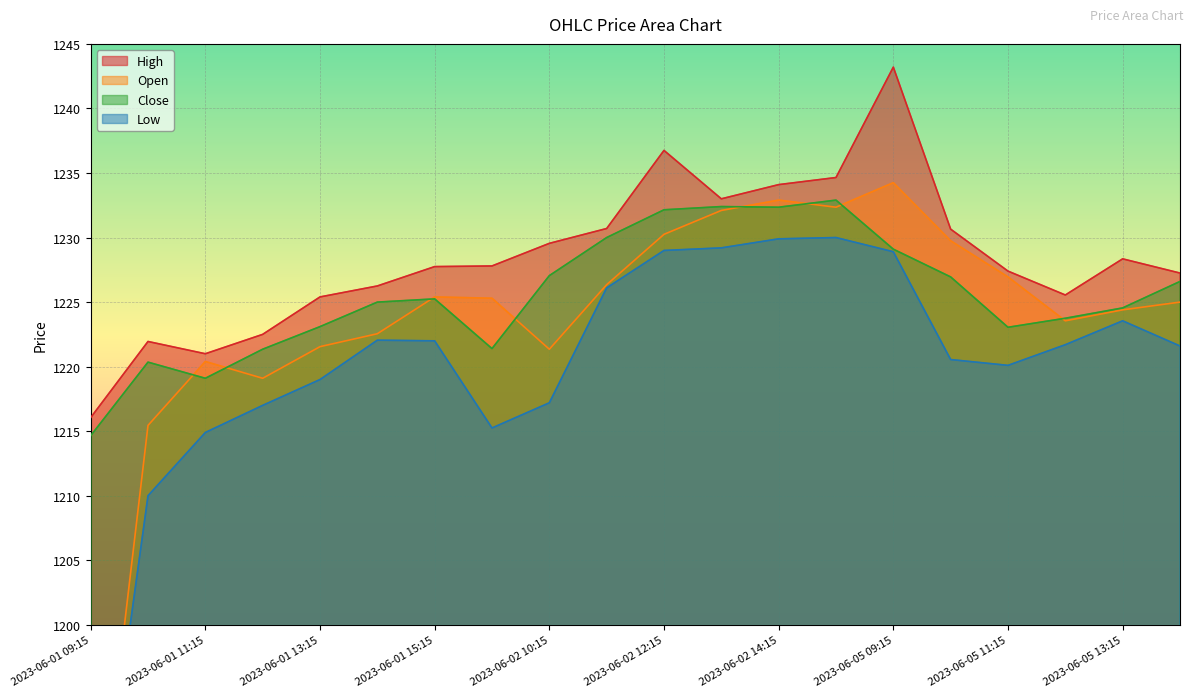

How many values in the Open series exceed 1225?

10